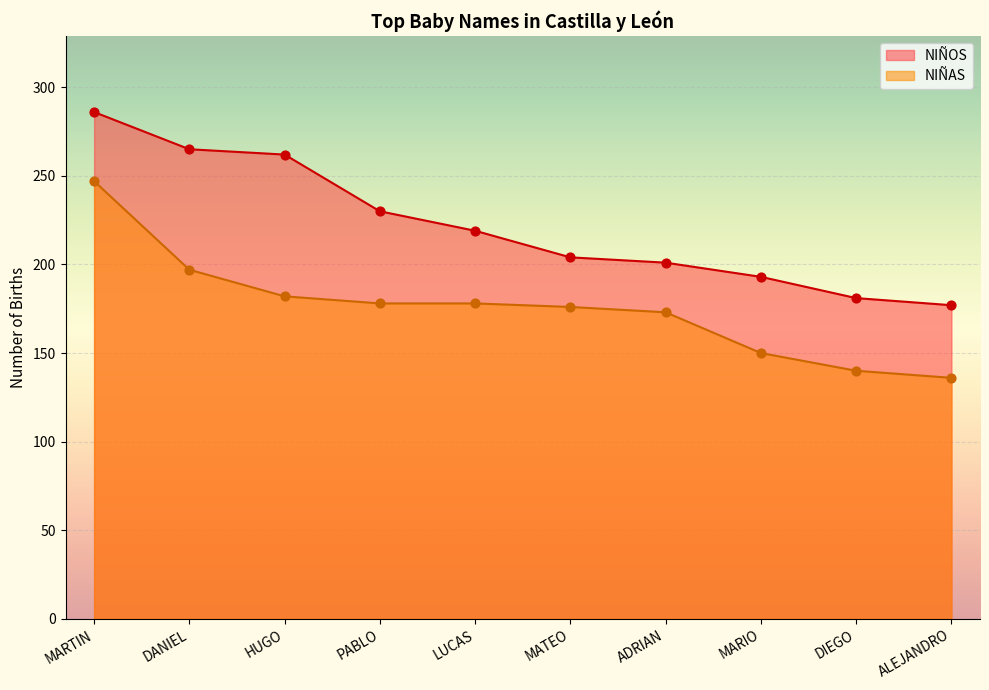

What is the total value across all series at MARIO?

343